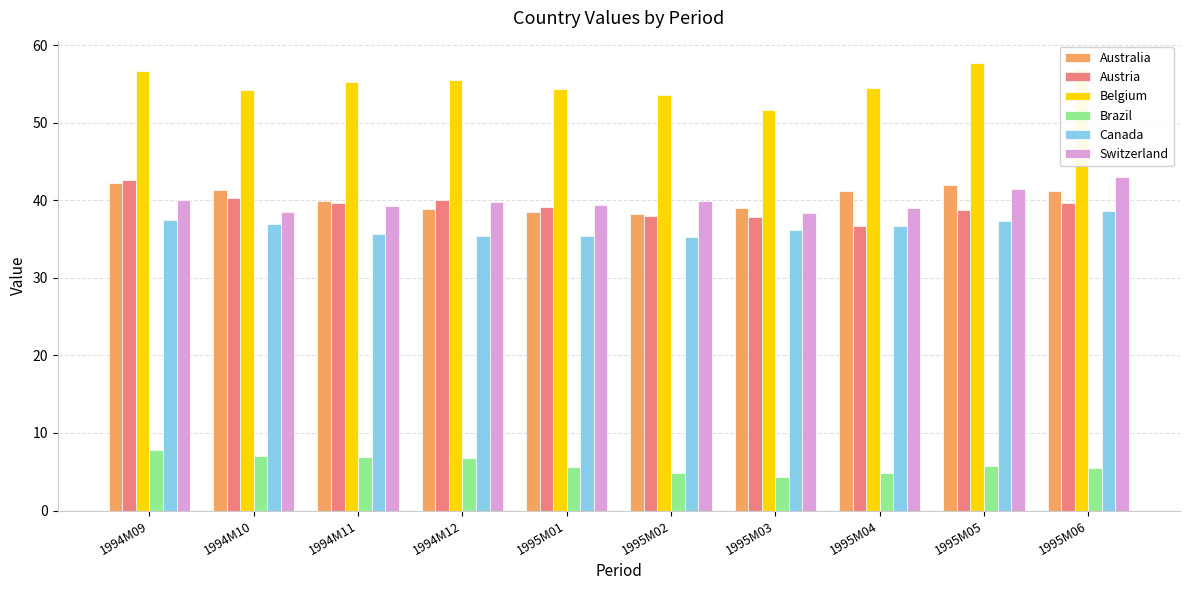

Which series changed the most between 1994M09 and 1995M04?

Austria